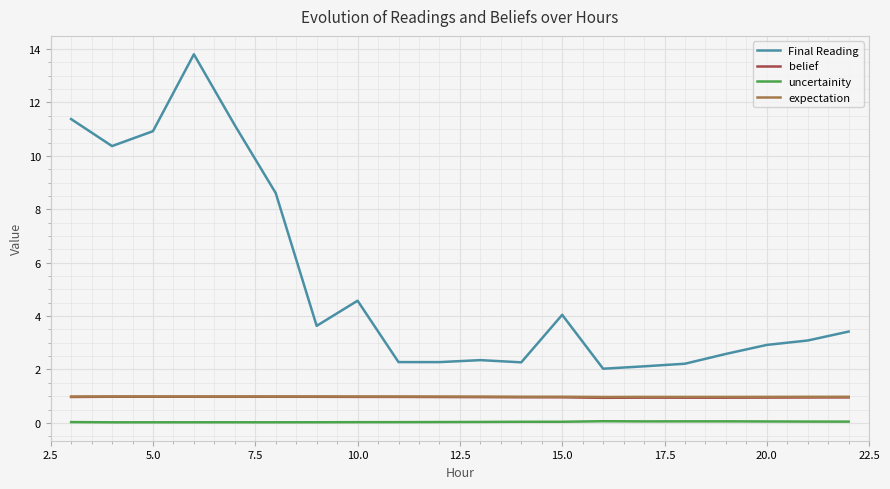

True or false: uncertainity and expectation cross at least once.

False